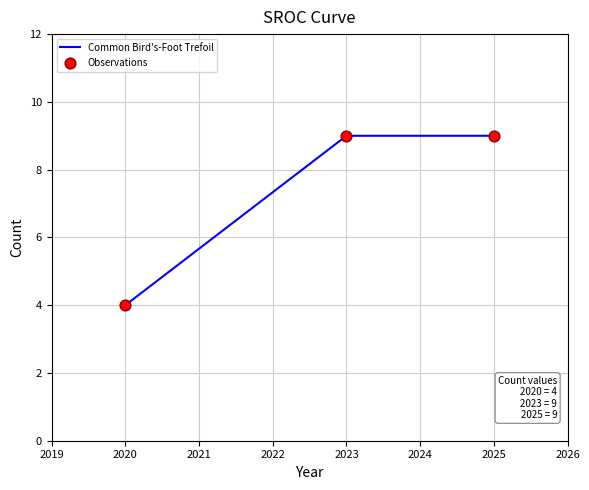

What is the change in value from 2020 to 2023?

+5